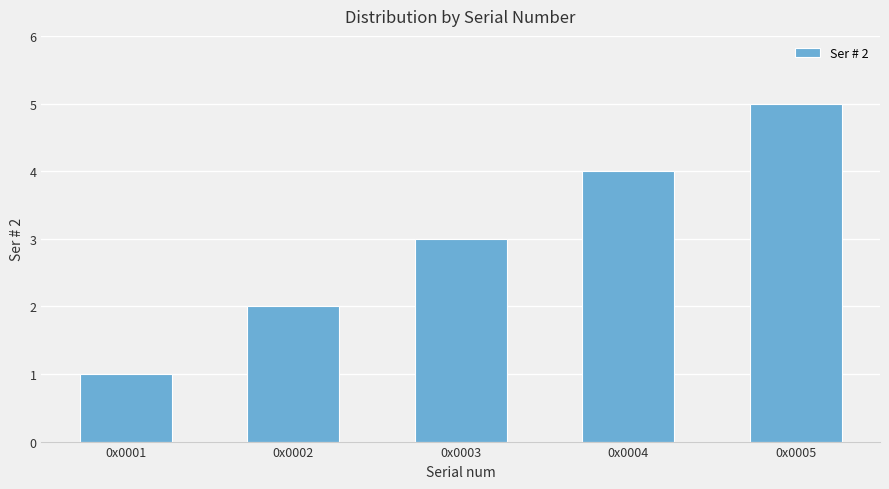

Count the number of data series in this chart.

1